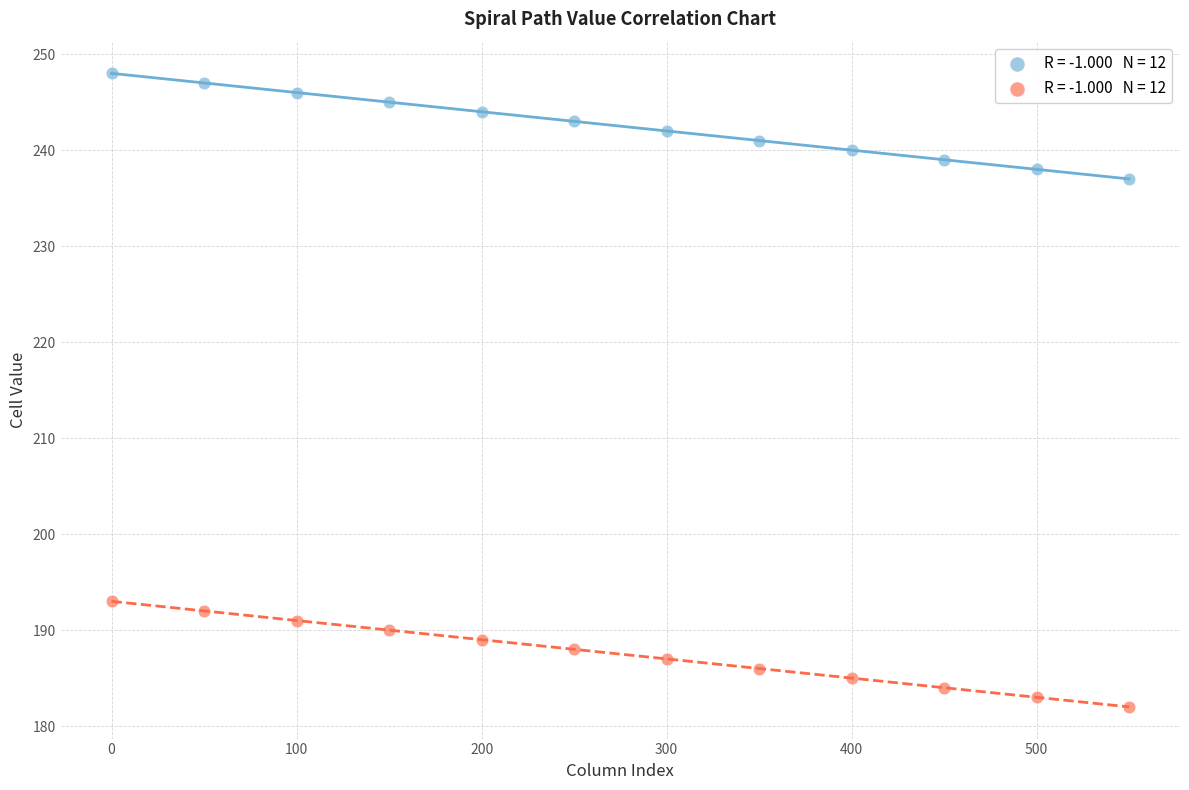

Across all data points, what is the range of X values (max minus min)?

550